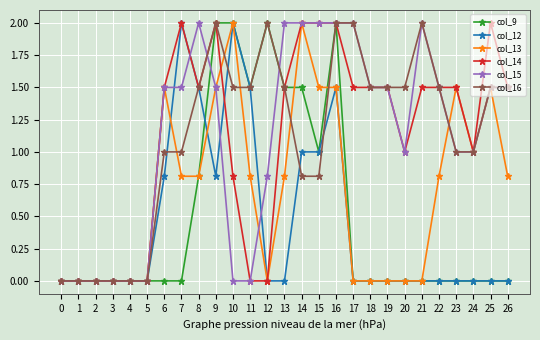

What are all the series names shown in the legend?

col_9, col_12, col_13, col_14, col_15, col_16